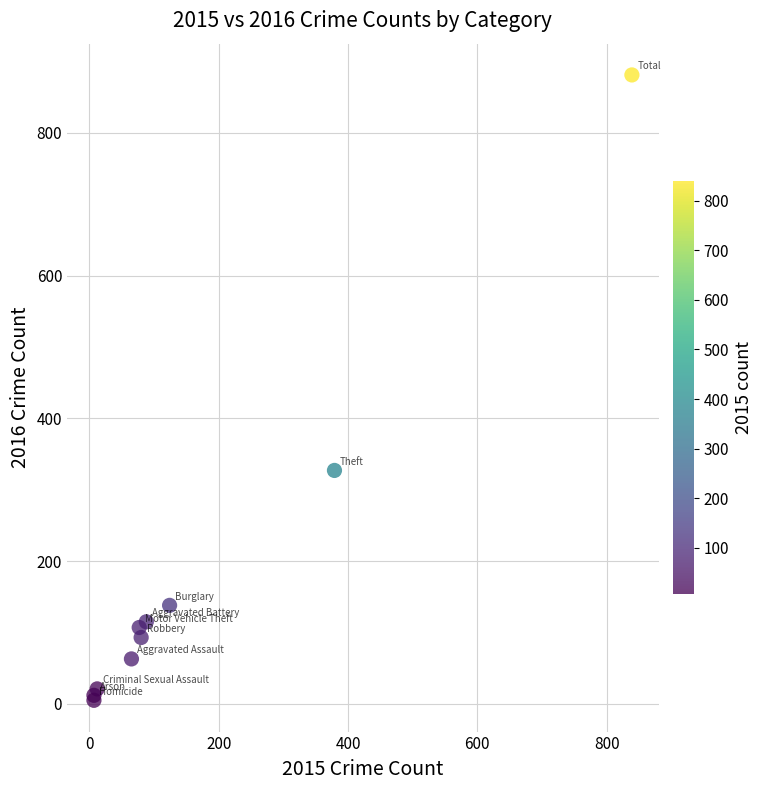

What Y value in the scatter plot is closest to 443?

327